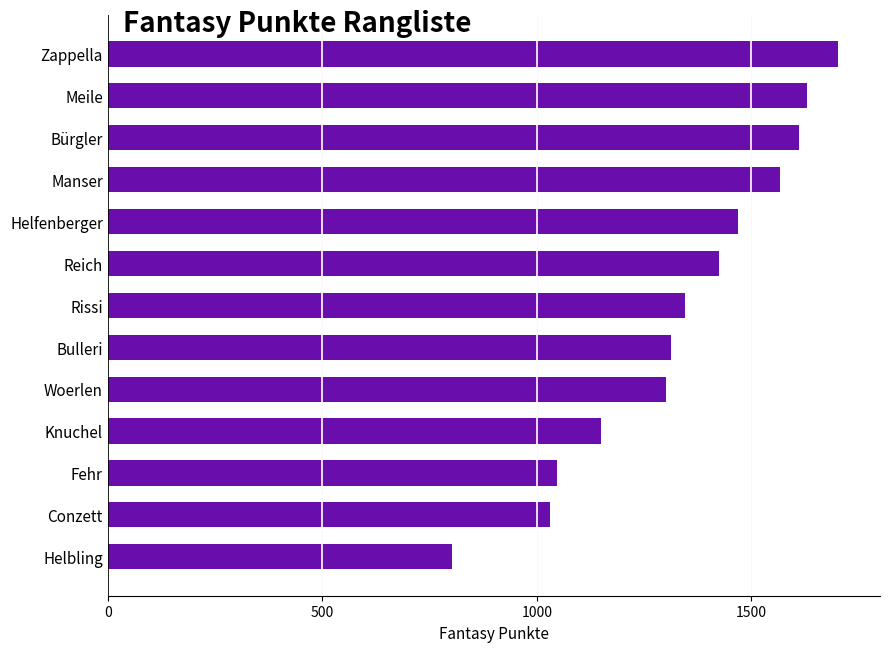

What value does the data have at Bürgler?

1612